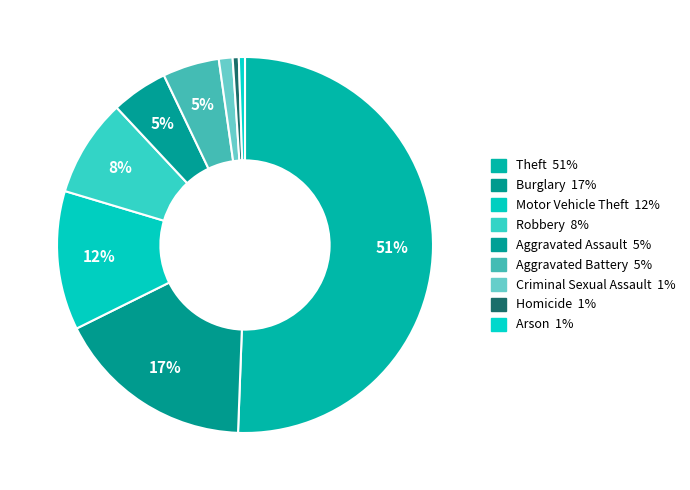

What portion of the pie excludes Aggravated Battery?

95.1%